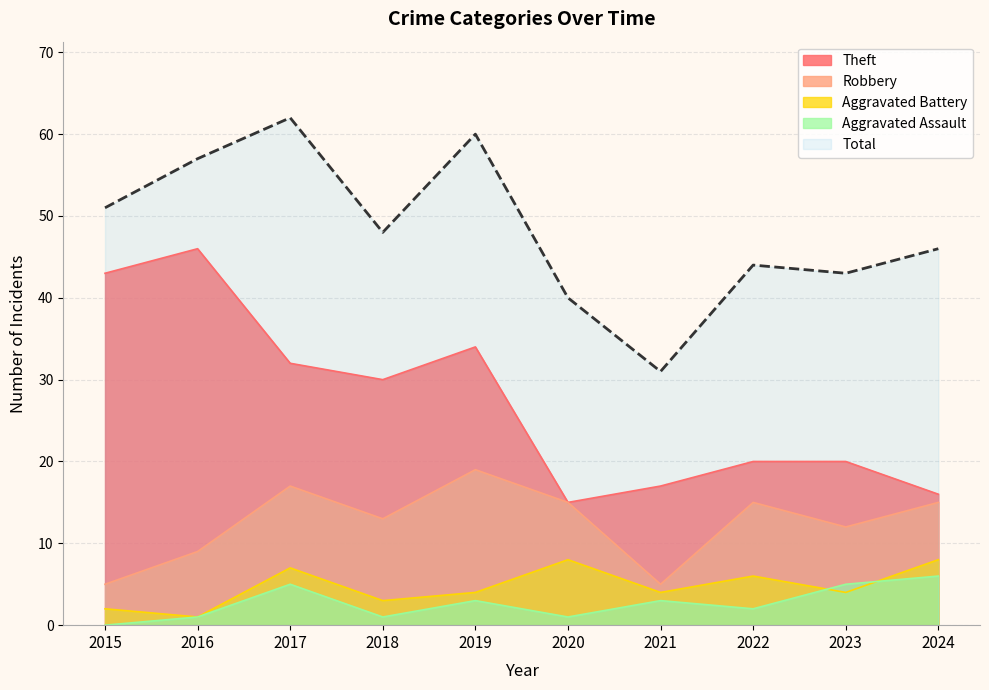

Is the value of Total at 2019 greater than the value of Robbery at 2021?

Yes